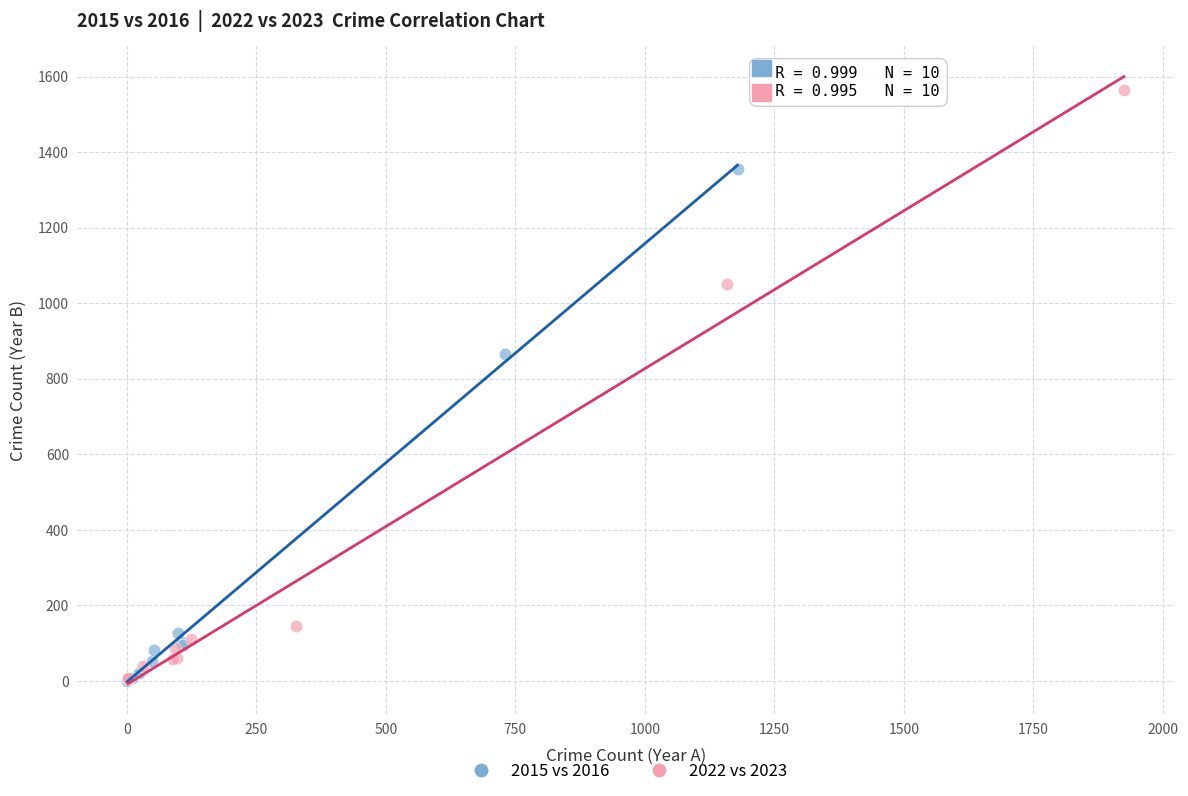

Which series has the widest spread of Y values?

2022 vs 2023